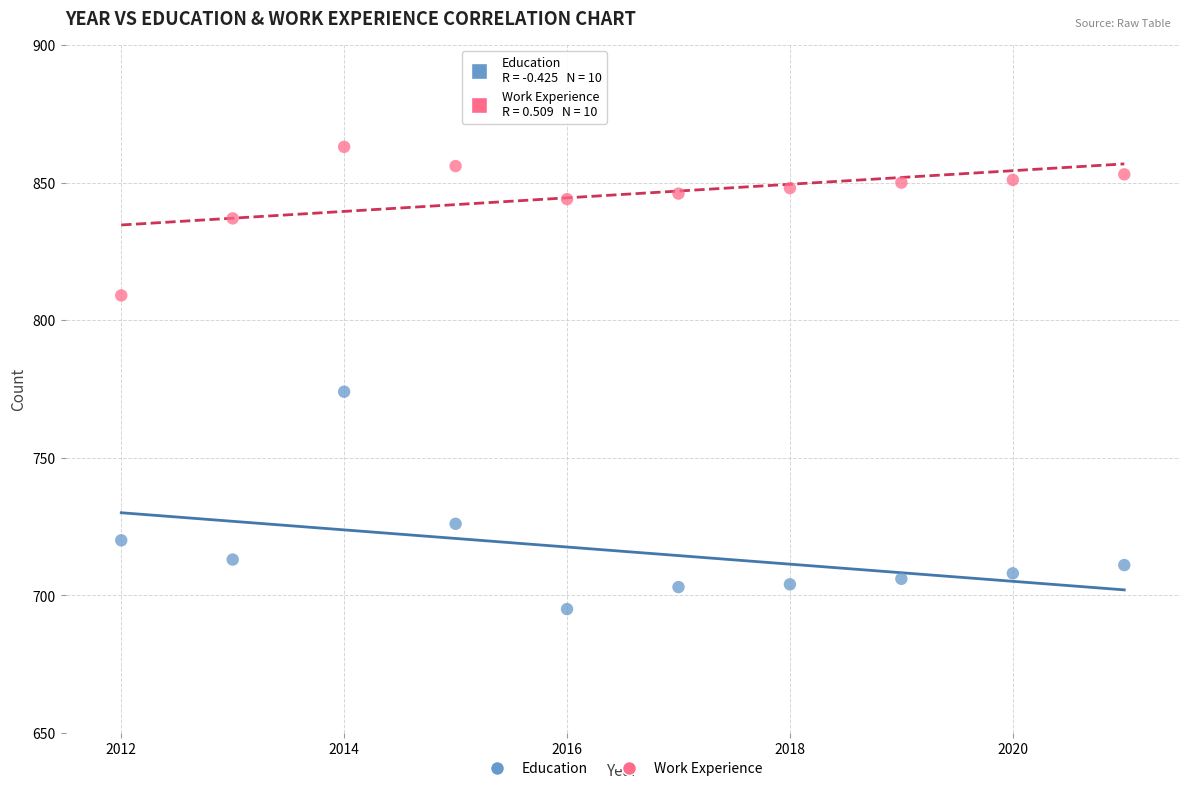

Across all series, what Y value is closest to 779?

774